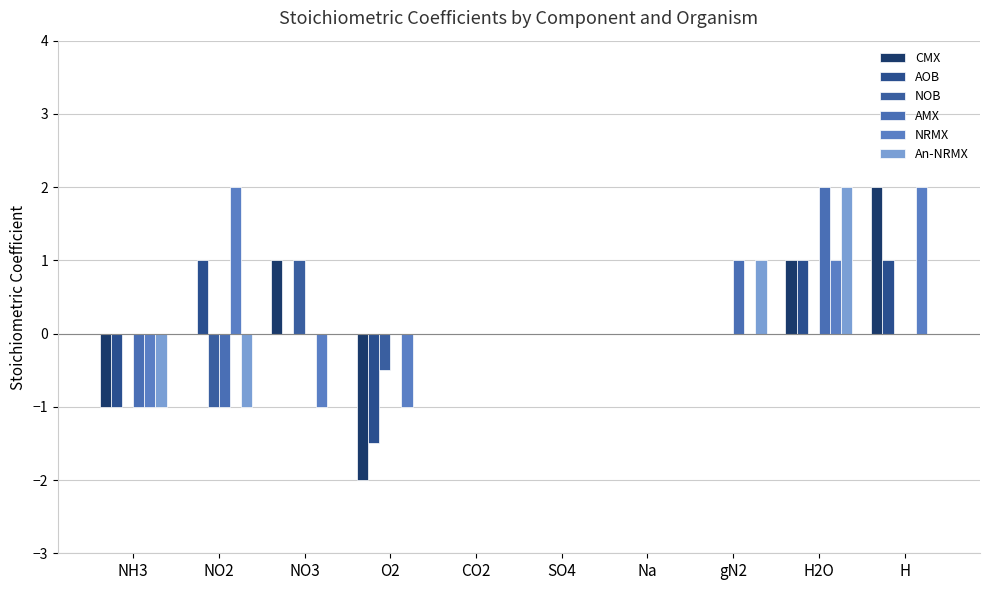

Does the chart contain stacked bars?

No